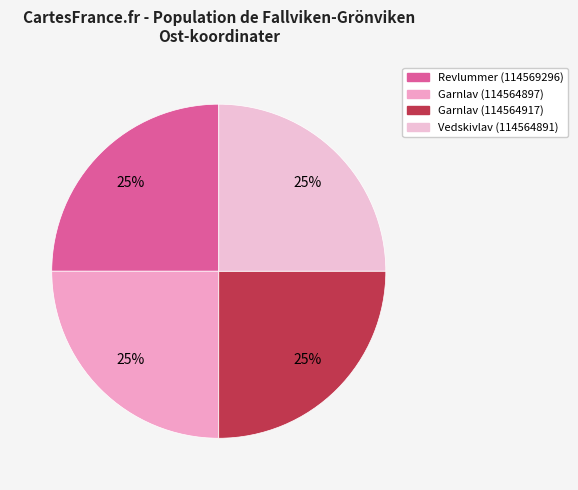

Combined, what portion of the pie is Revlummer (114569296) and Garnlav (114564917)?

50.0%